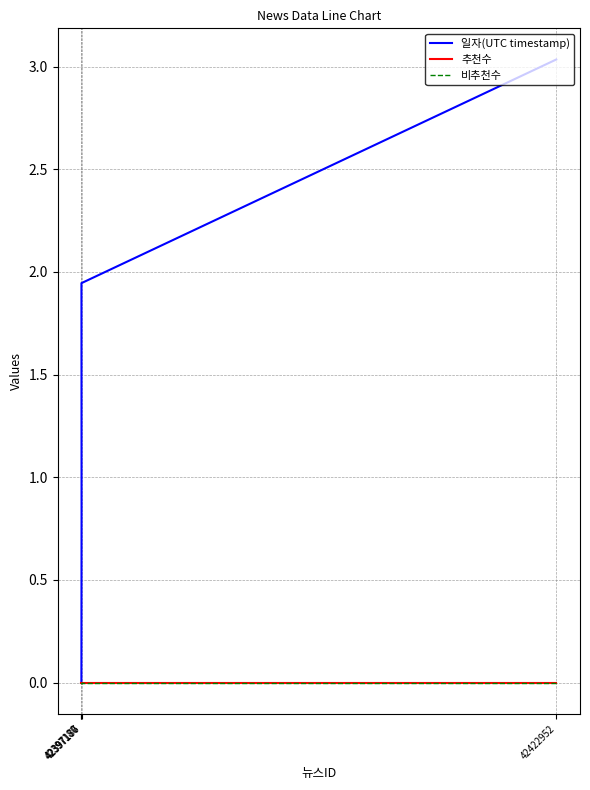

Which series has the widest spread of values?

일자(UTC timestamp)